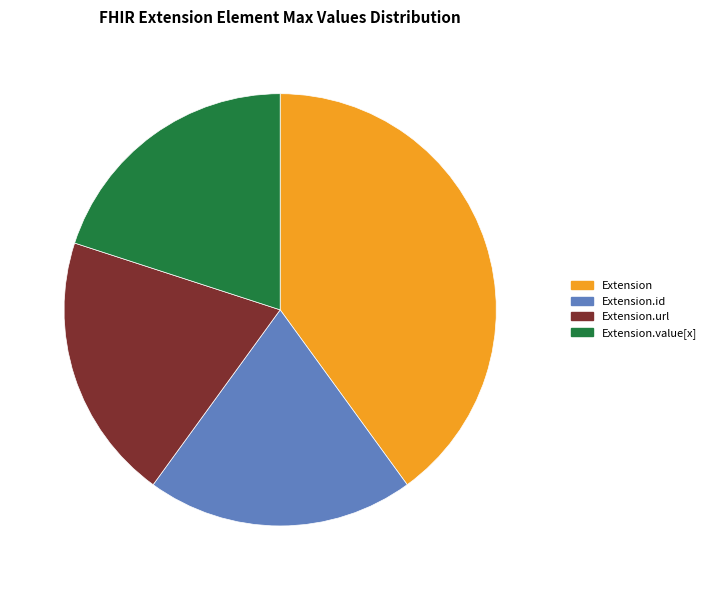

What is the ratio of the value at Extension.id to the value at Extension.url?

1.0